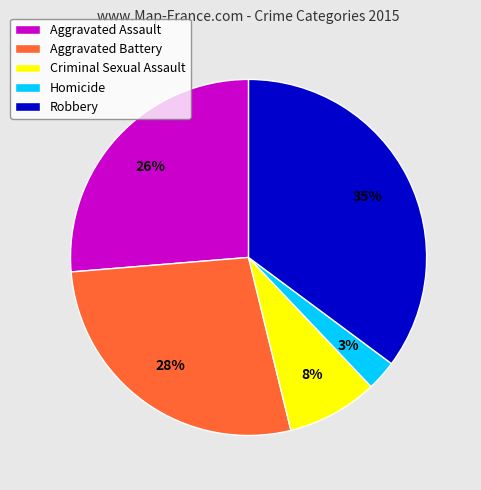

Approximately how many times larger is the value at Criminal Sexual Assault compared to Aggravated Battery?

0.3